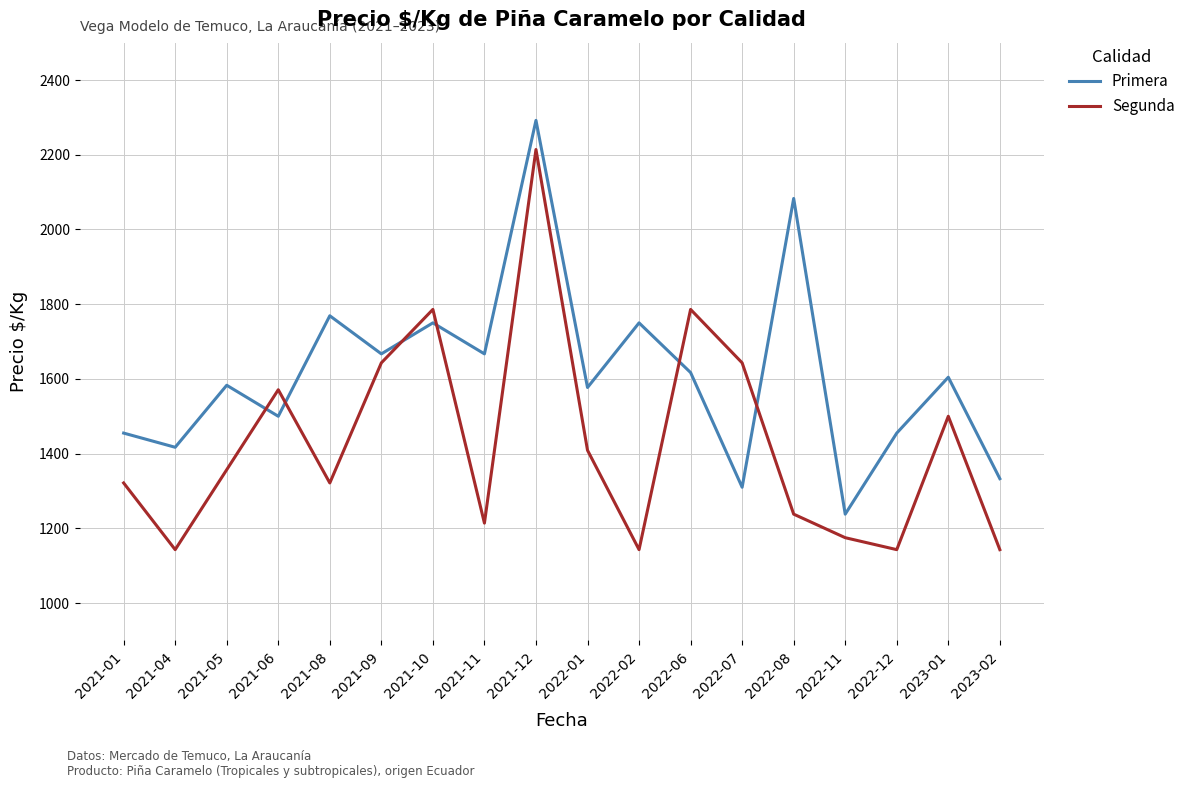

What is the difference between the Segunda values at 2022-08 and 2021-11?

24.0